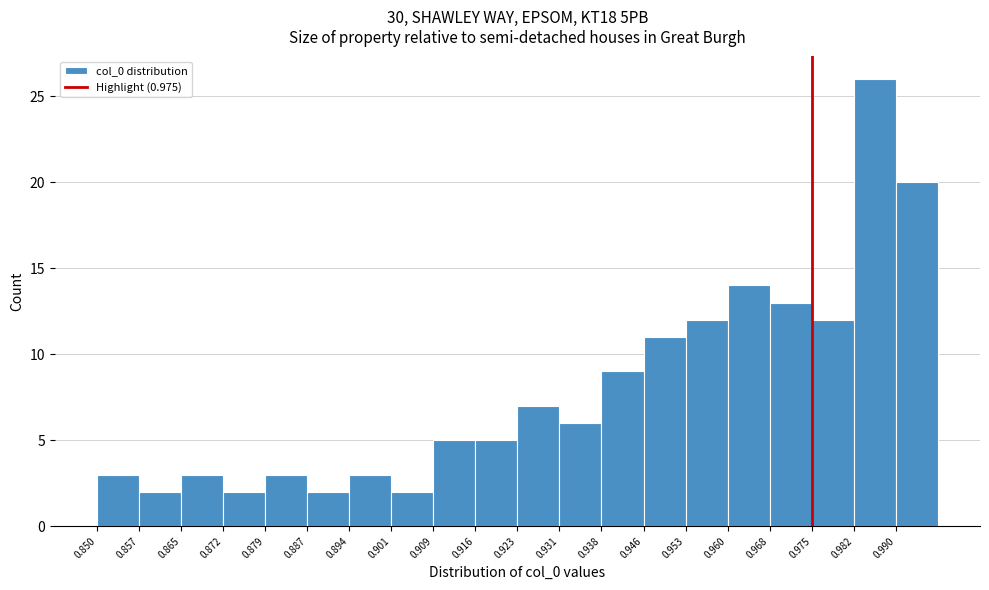

Reading left to right, transcribe this chart: for each bar, give the range it covers on the x-axis and its height. Neither the bar edges nor the heights are printed on the chart, so give them approximately, as read against the axes.

0.850 to 0.857: 3
0.857 to 0.865: 2
0.865 to 0.872: 3
0.872 to 0.879: 2
0.879 to 0.887: 3
0.887 to 0.894: 2
0.894 to 0.901: 3
0.901 to 0.909: 2
0.909 to 0.916: 5
0.916 to 0.924: 5
0.924 to 0.931: 7
0.931 to 0.938: 6
0.938 to 0.946: 9
0.946 to 0.953: 11
0.953 to 0.960: 12
0.960 to 0.968: 14
0.968 to 0.975: 13
0.975 to 0.982: 12
0.982 to 0.990: 26
0.990 to 0.997: 20